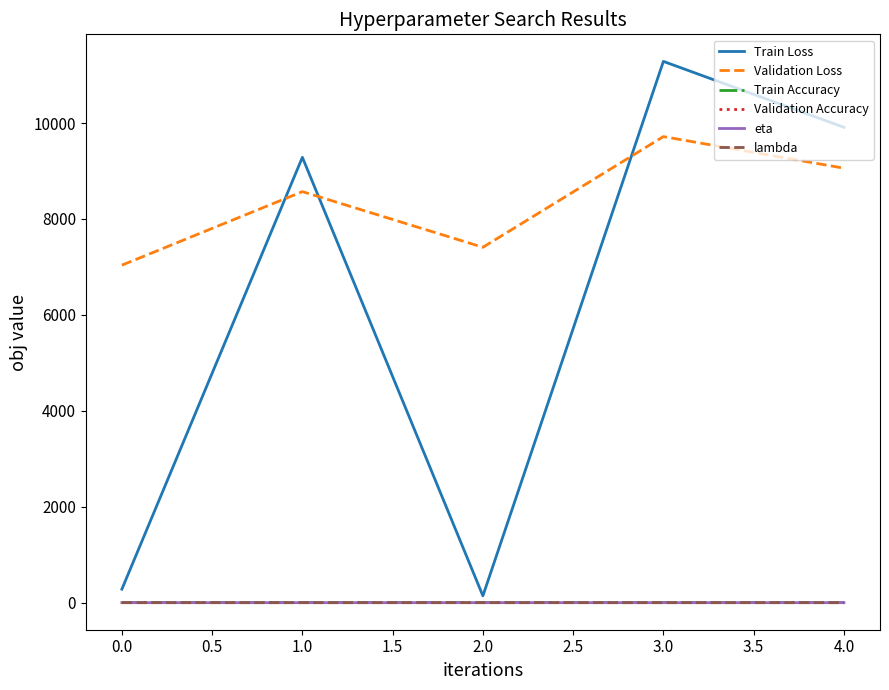

What is the difference between the maximum and minimum values in the Train Loss series?

11144.0